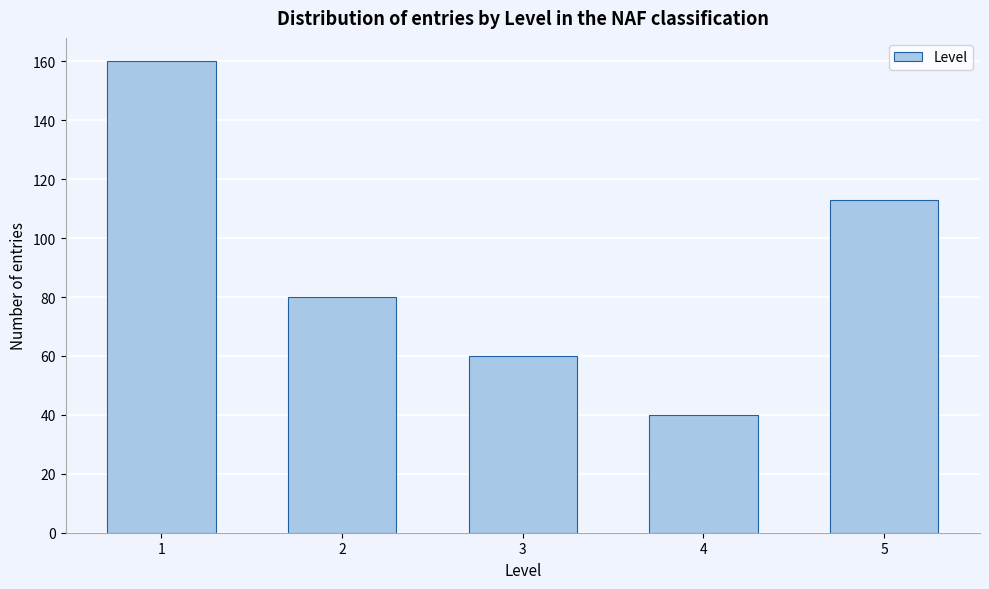

Reading left to right, list all the values displayed in this chart.

1=160	2=80	3=60	4=40	5=113